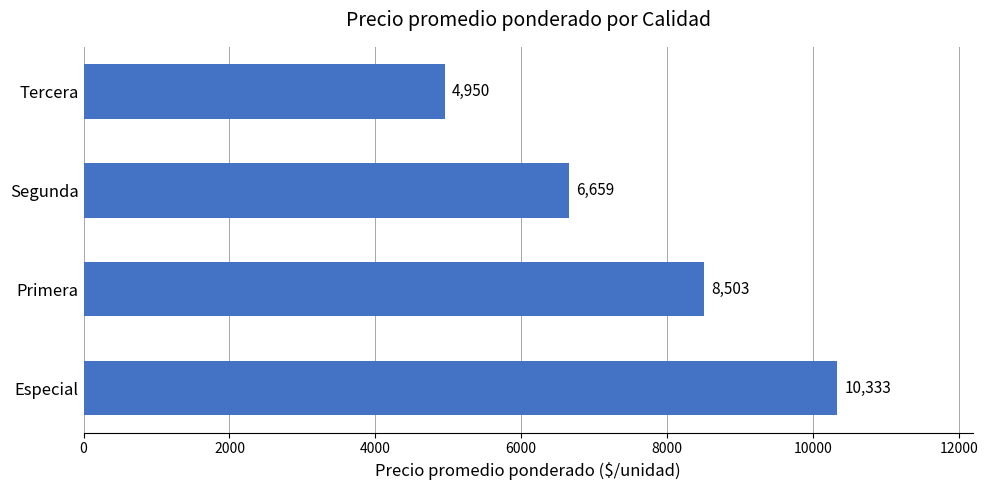

True or false: the data shows 2171 at Segunda.

False